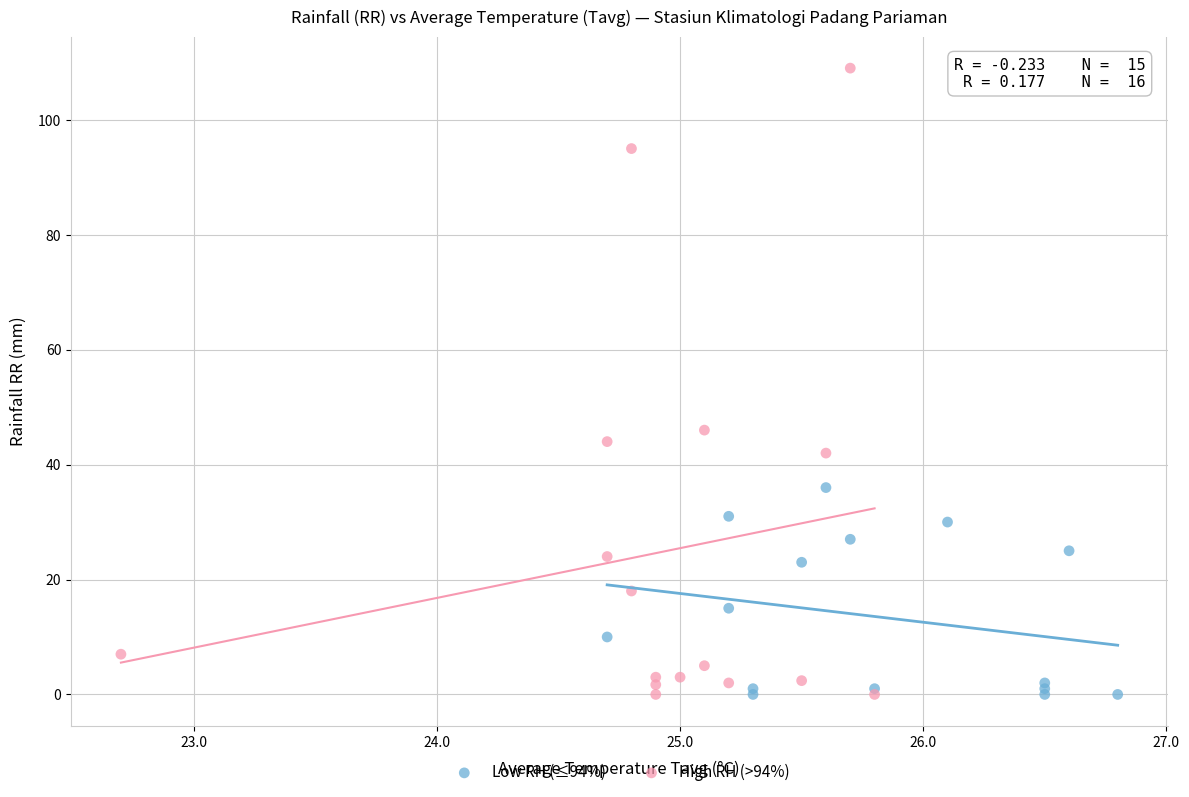

What are all the series names shown in the legend?

Low RH (≤94%), High RH (>94%)